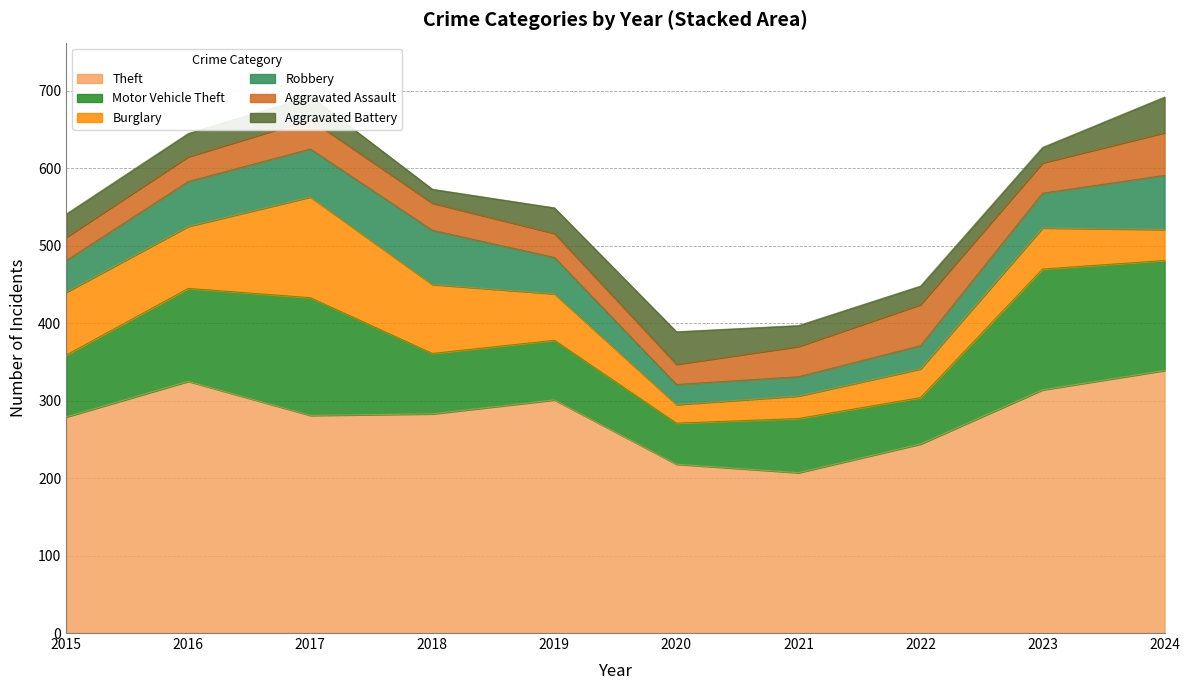

The value of Burglary at 2015 is 81. True or false?

True